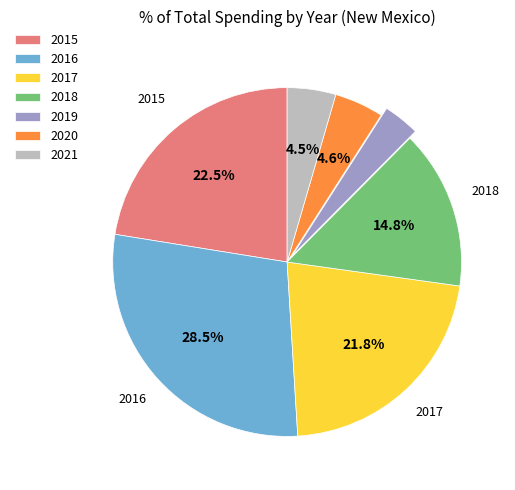

Which slice is the smallest?

2019